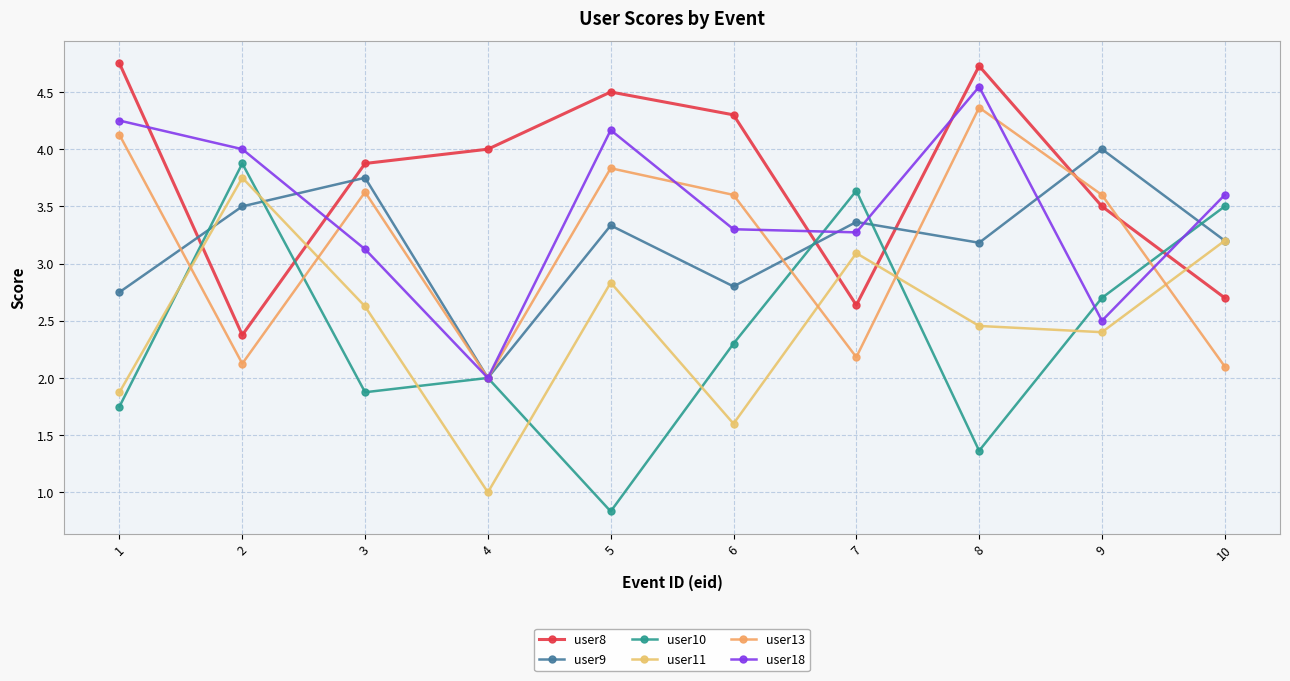

True or false: user13 has more than 0 interior local peaks.

True